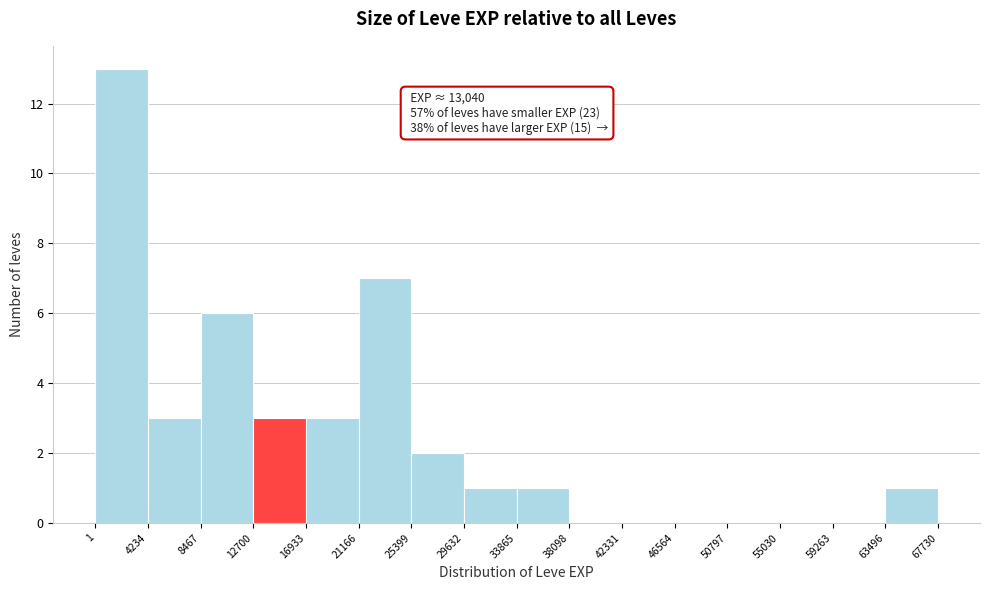

Which range on the x-axis has the tallest bar?

1 to 4234